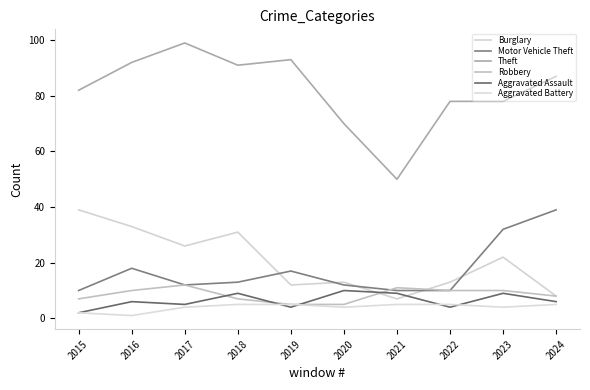

Which series has the largest total across all categories?

Theft